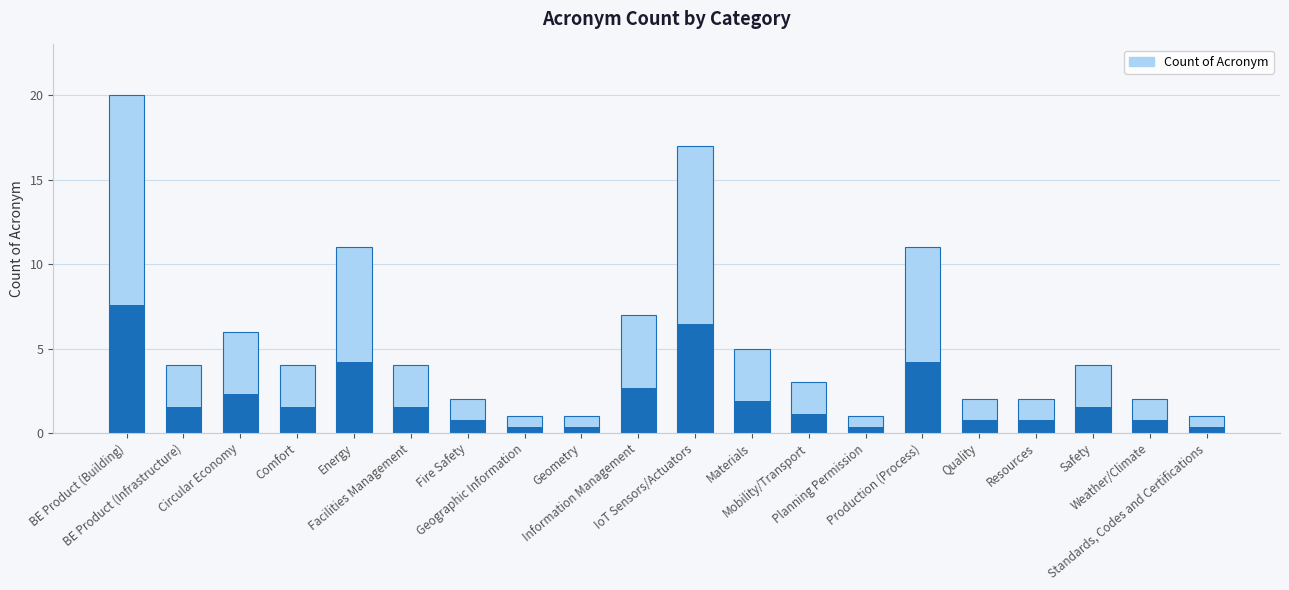

What position from the left is Materials?

12